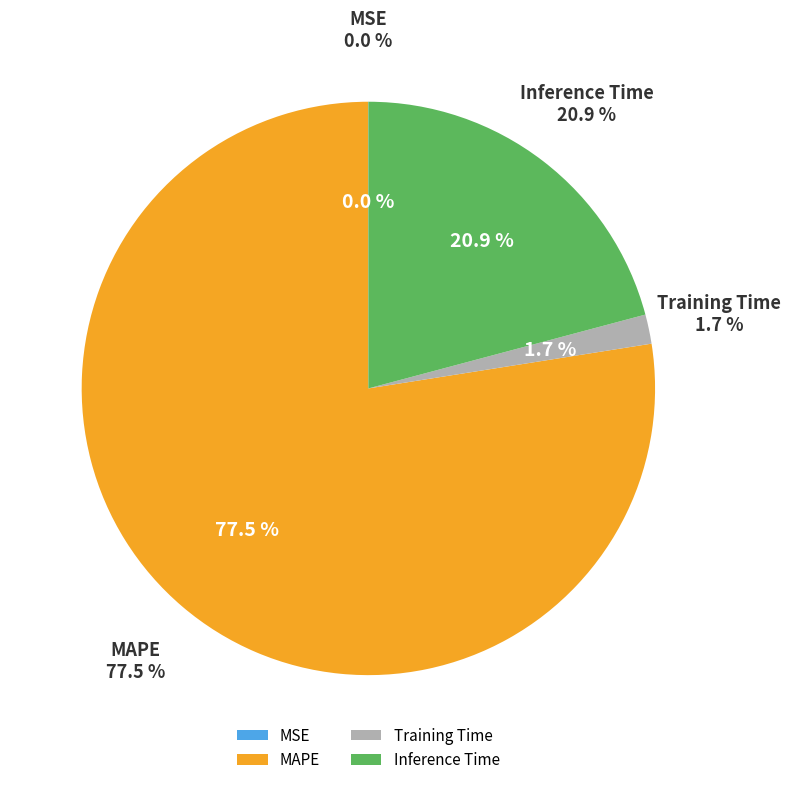

Which has a higher value, Training Time or Inference Time?

Inference Time